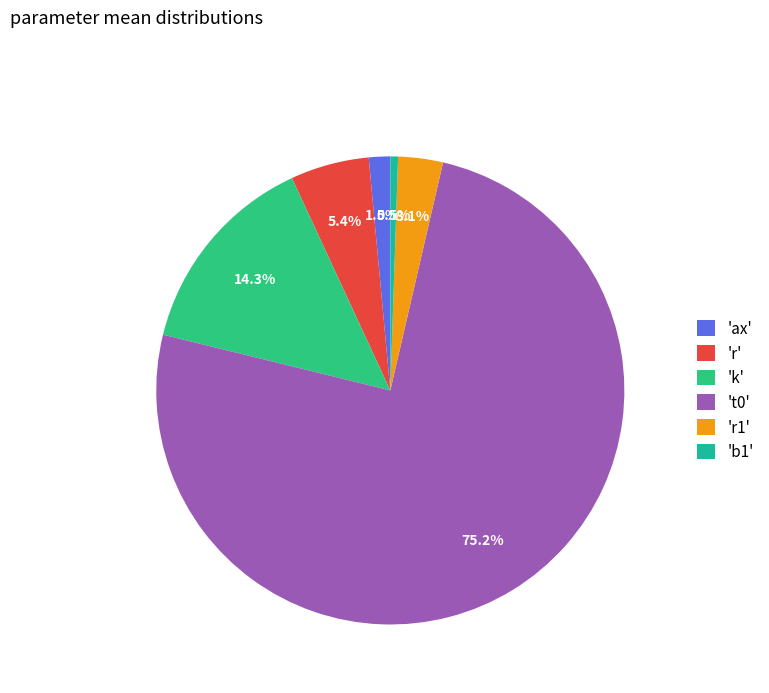

How many slices are in this pie chart?

6